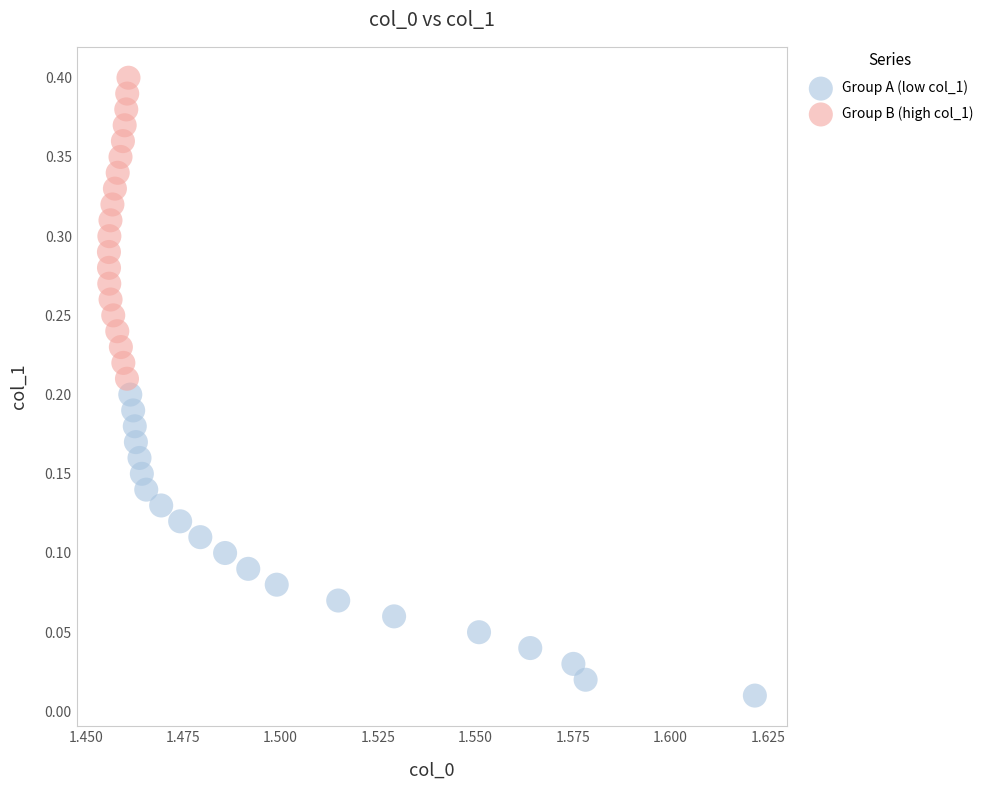

Which series reaches the maximum Y coordinate?

Group B (high col_1)